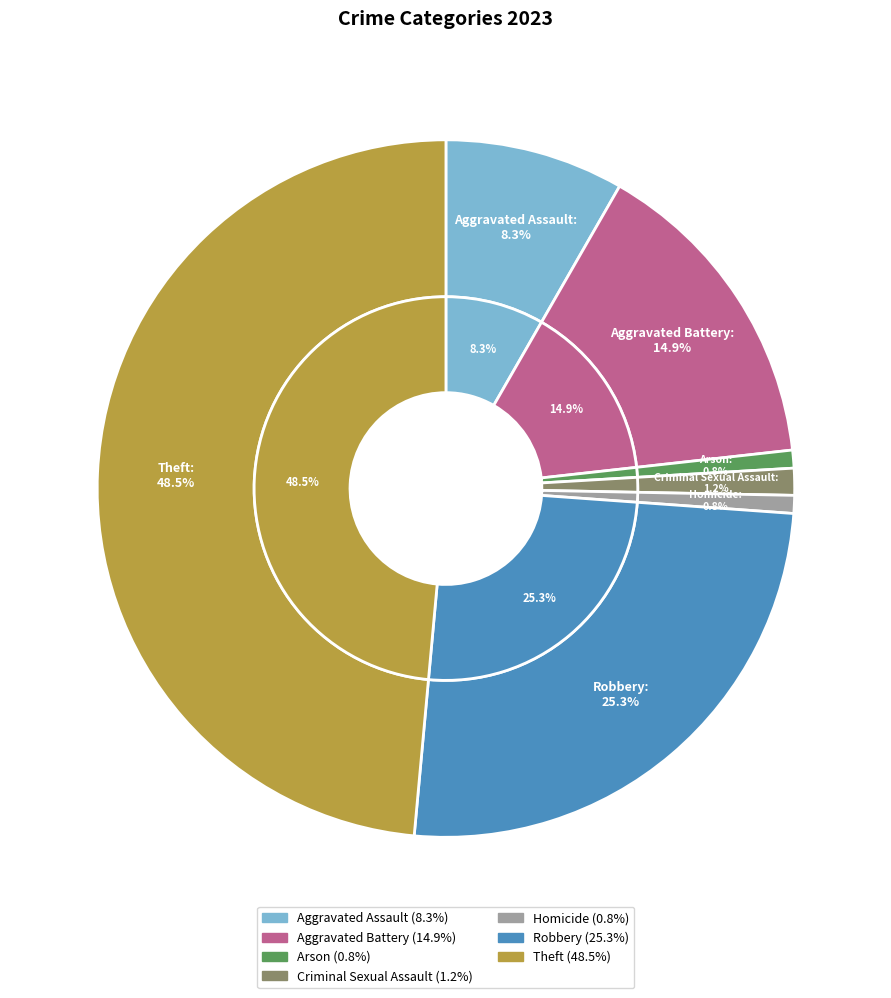

The Aggravated Battery slice represents 5% of the pie. True or false?

False